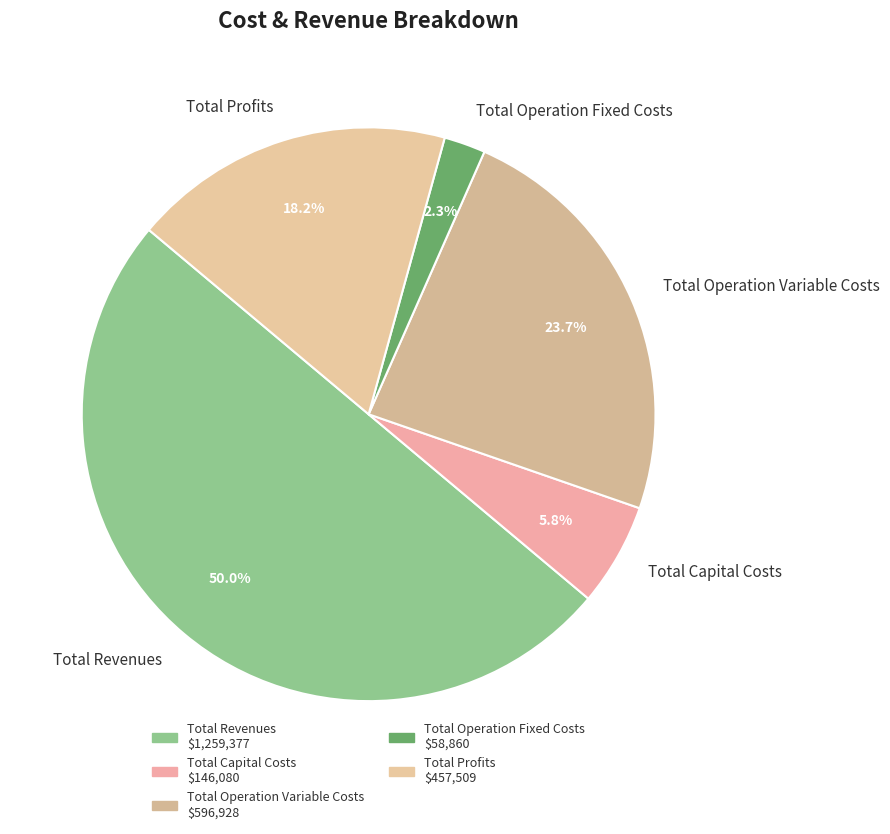

To the nearest percent, what is the average slice percentage?

20%